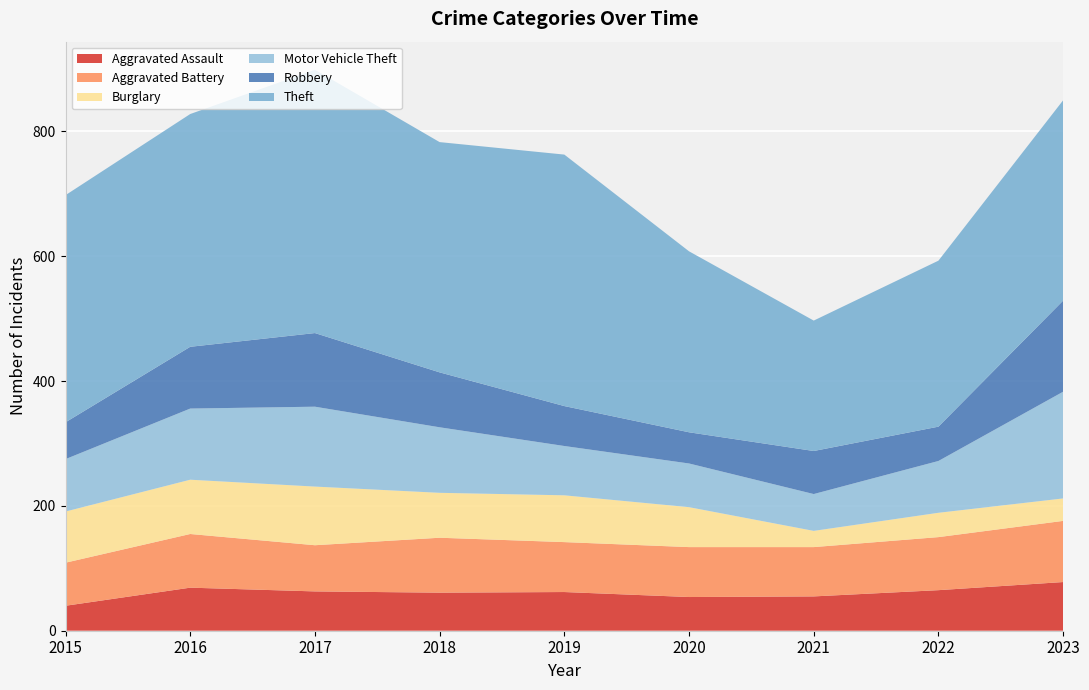

Reading left to right, what are all the values shown in this chart?

Aggravated Assault: 2015=40	2016=69	2017=63	2018=61	2019=62	2020=54	2021=55	2022=65	2023=78
Aggravated Battery: 2015=69	2016=86	2017=74	2018=88	2019=80	2020=80	2021=79	2022=85	2023=98
Burglary: 2015=82	2016=87	2017=94	2018=72	2019=75	2020=64	2021=26	2022=39	2023=36
Motor Vehicle Theft: 2015=84	2016=114	2017=128	2018=105	2019=79	2020=70	2021=59	2022=83	2023=171
Robbery: 2015=59	2016=99	2017=118	2018=88	2019=64	2020=50	2021=69	2022=55	2023=146
Theft: 2015=364	2016=373	2017=422	2018=369	2019=403	2020=290	2021=209	2022=266	2023=321